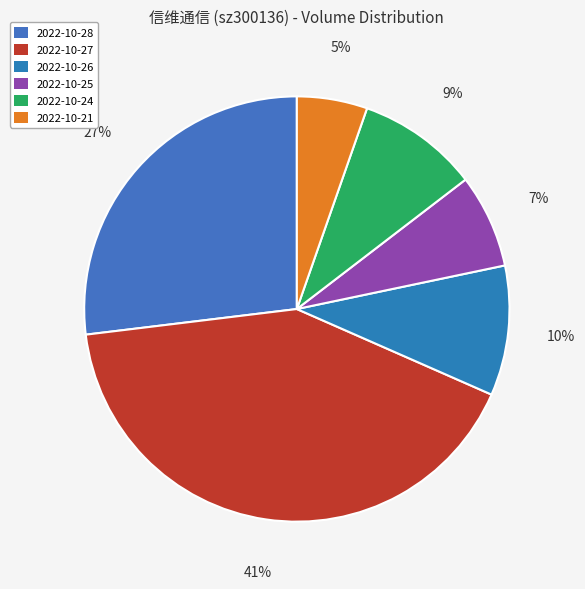

Is it true that 2022-10-27 is 41% of the pie?

True